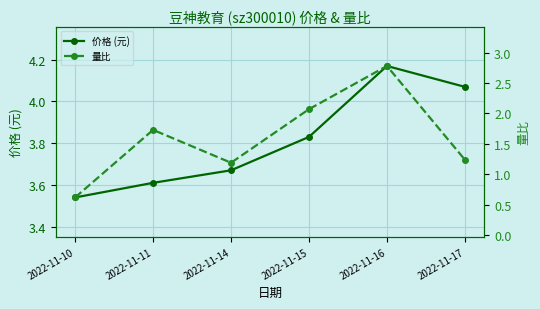

Which category has the lowest value in the 量比 series?

2022-11-10